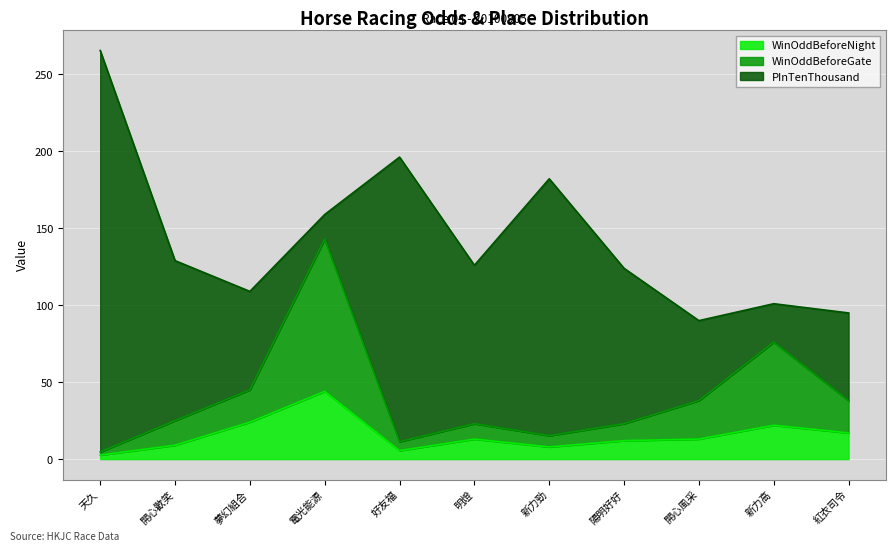

What are all the series names shown in the legend?

WinOddBeforeNight, WinOddBeforeGate, PInTenThousand